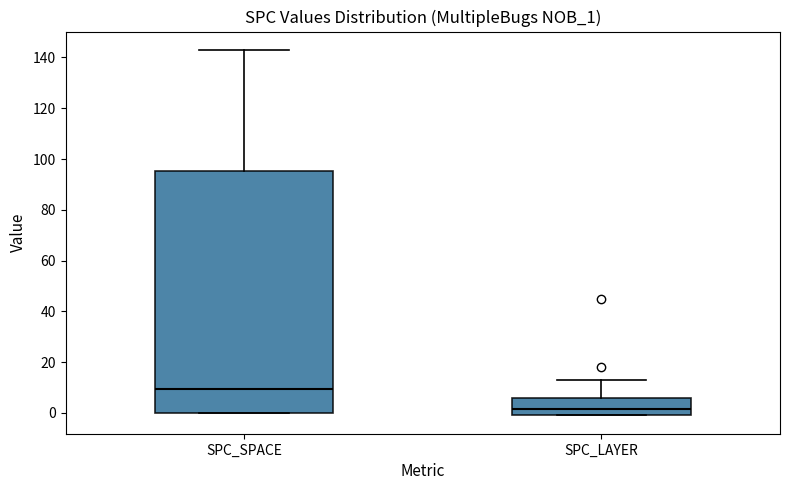

Comparing the boxes themselves (not the whiskers), which one is the tallest?

SPC_SPACE